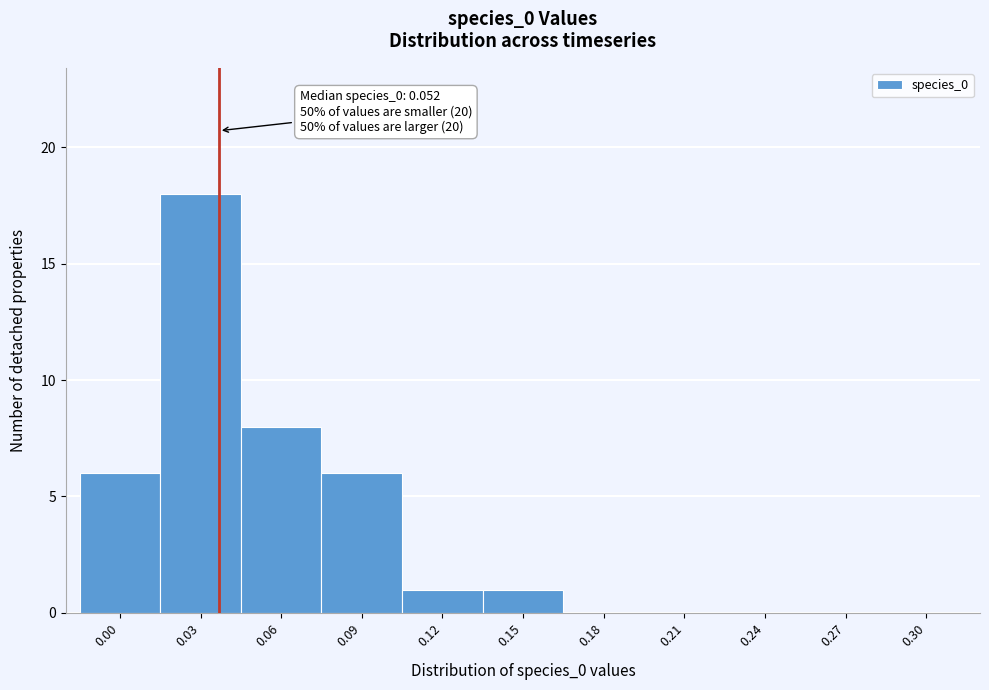

What is the change in value from 0.03 to 0.12?

-17